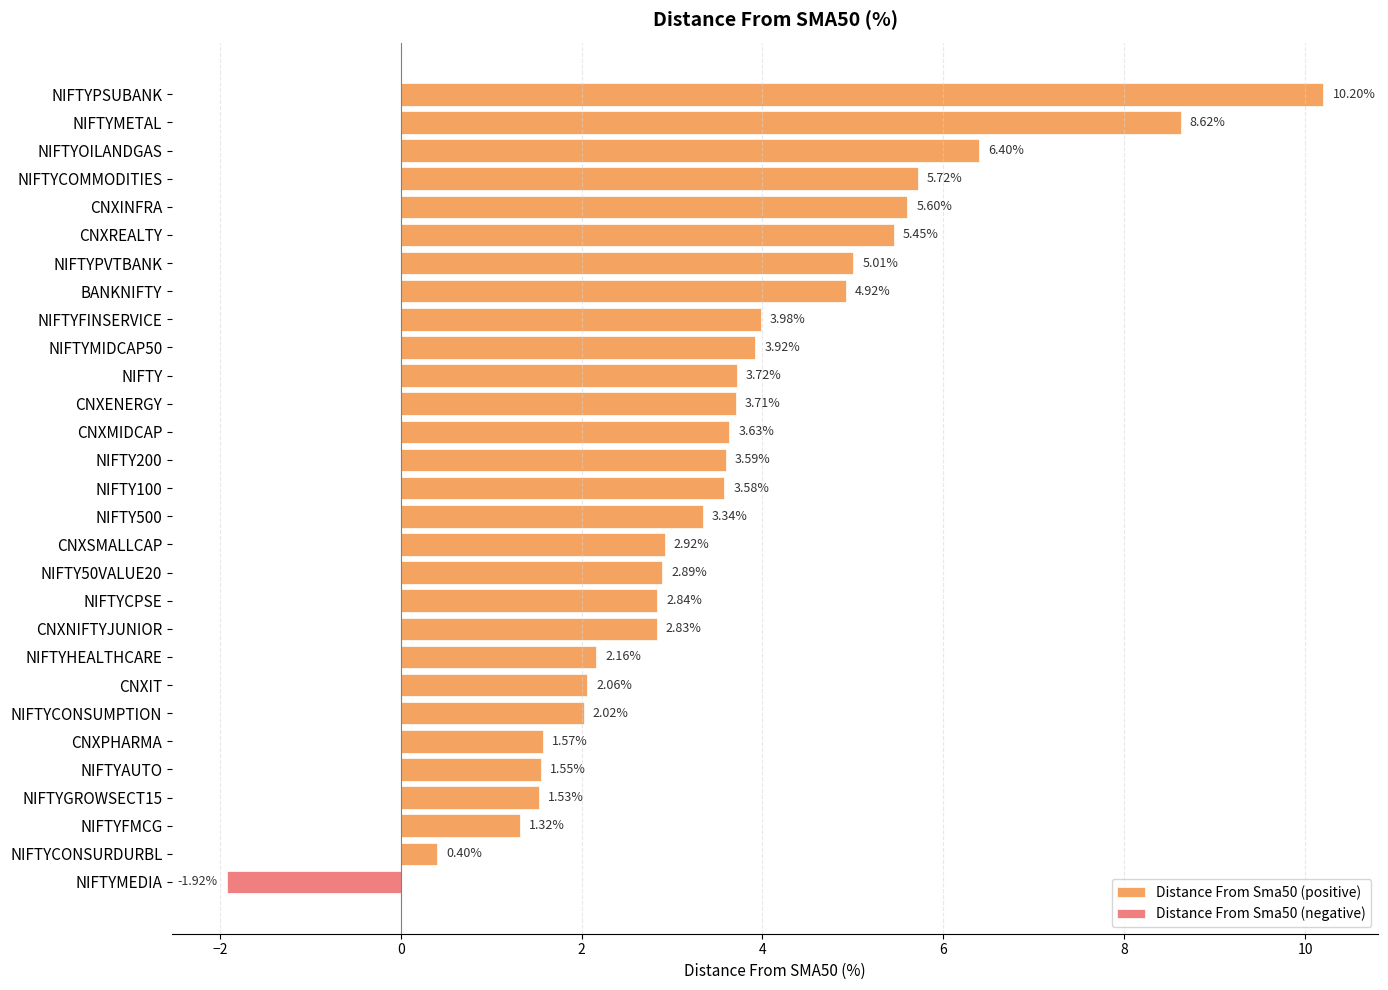

What is the difference between the second highest and minimum values in the Distance From Sma50 (positive) series?

8.2